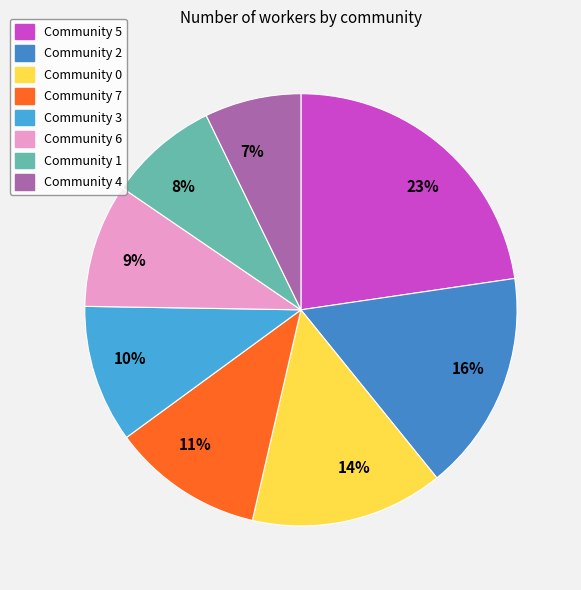

Combined, do 11% and 16% account for over 50%?

No